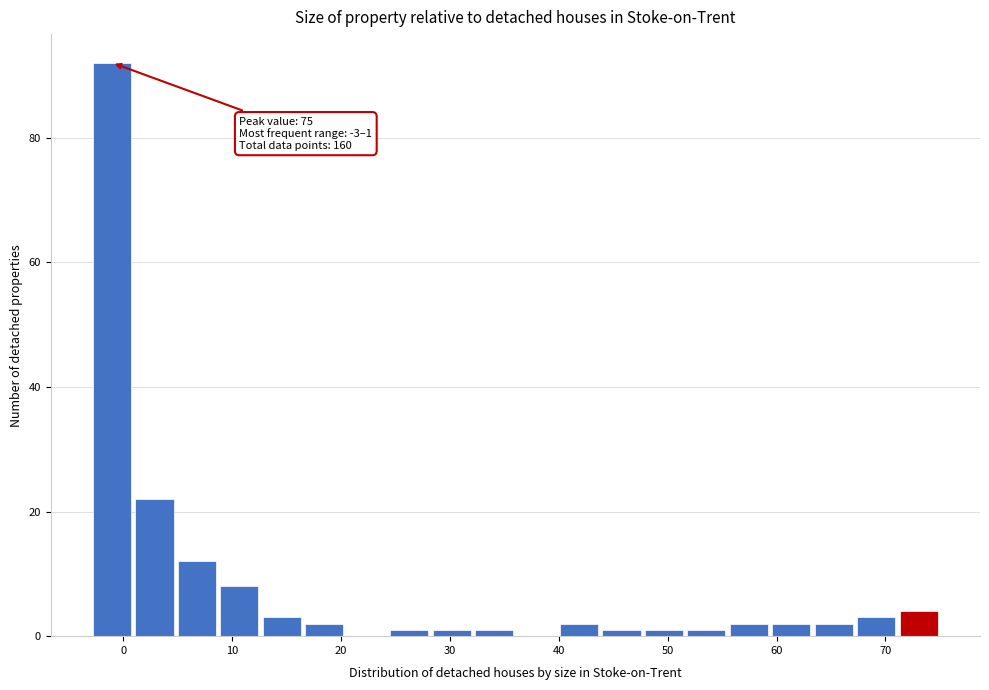

Read against the x-axis, roughly where is the centre of the tallest bar?

-1